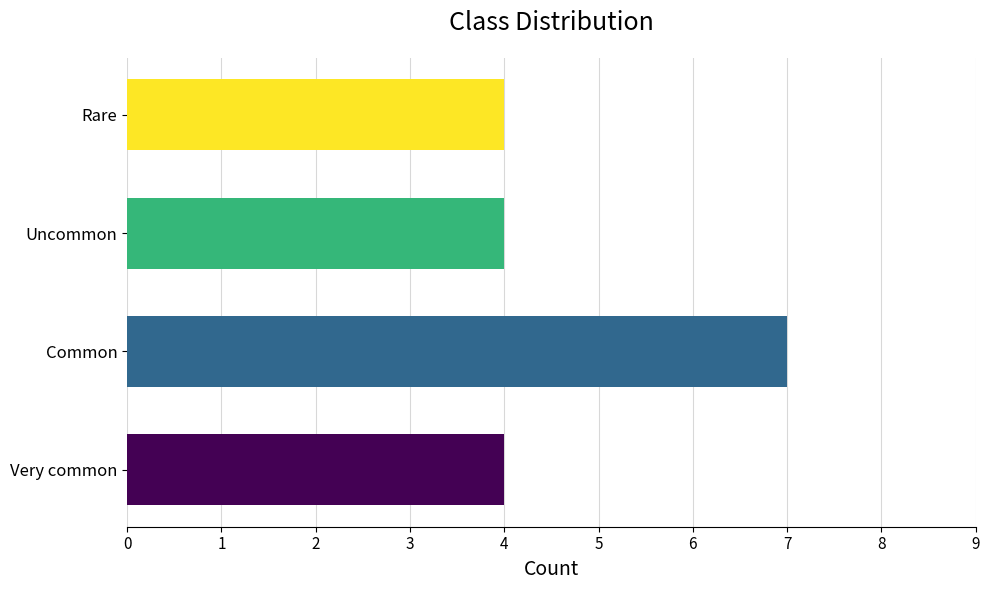

Which label corresponds to the largest value in the chart?

Common